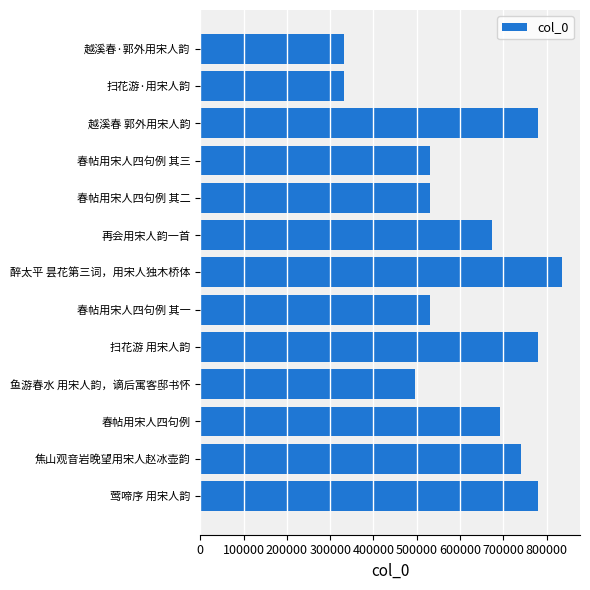

Which label corresponds to the largest value in the chart?

醉太平 昙花第三词，用宋人独木桥体